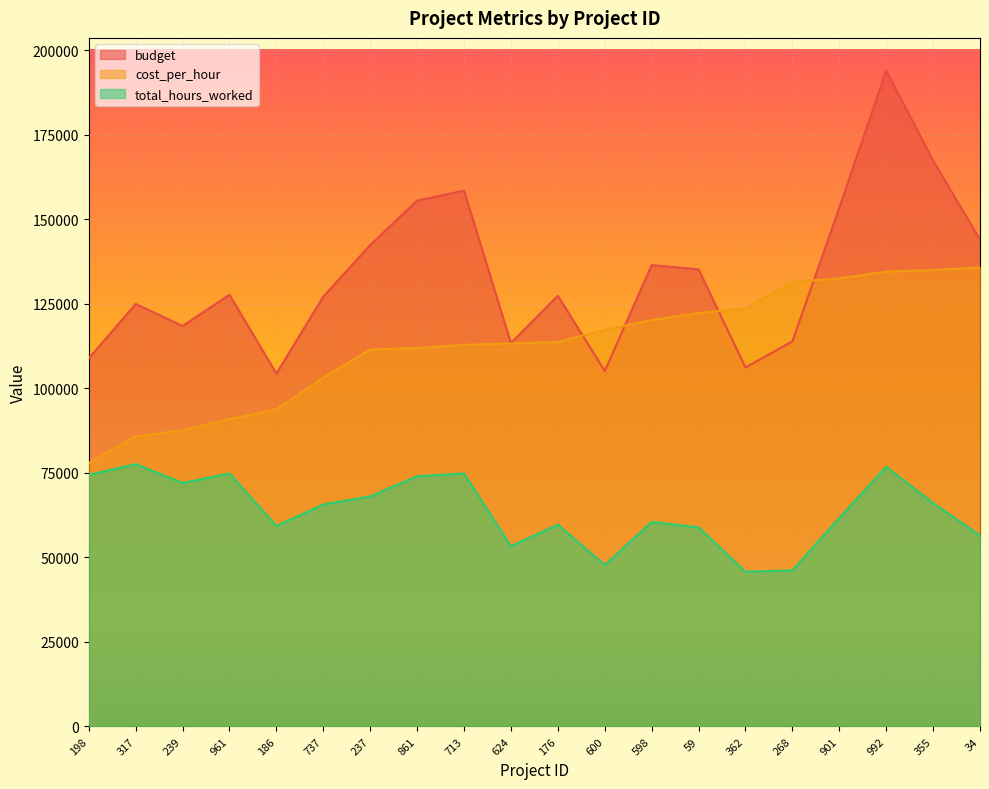

True or false: cost_per_hour has more than 1 interior local peaks.

False